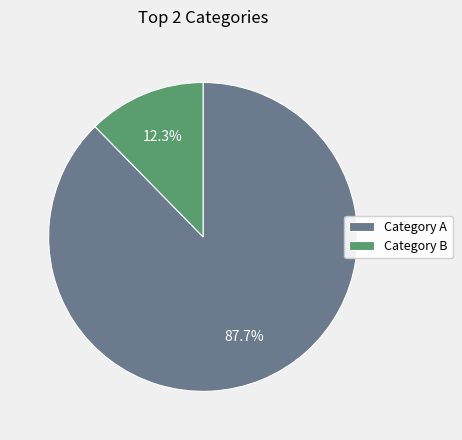

Is there any slice that represents more than half of the pie?

Yes